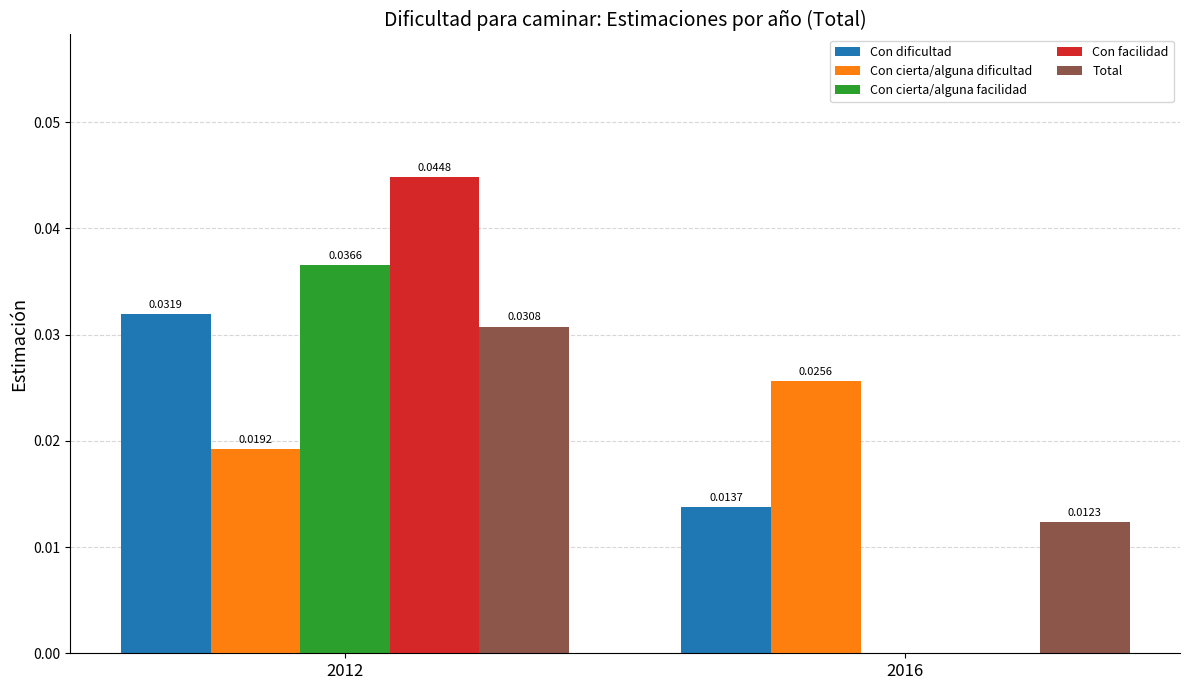

How many Total values are between 0 and 1?

2